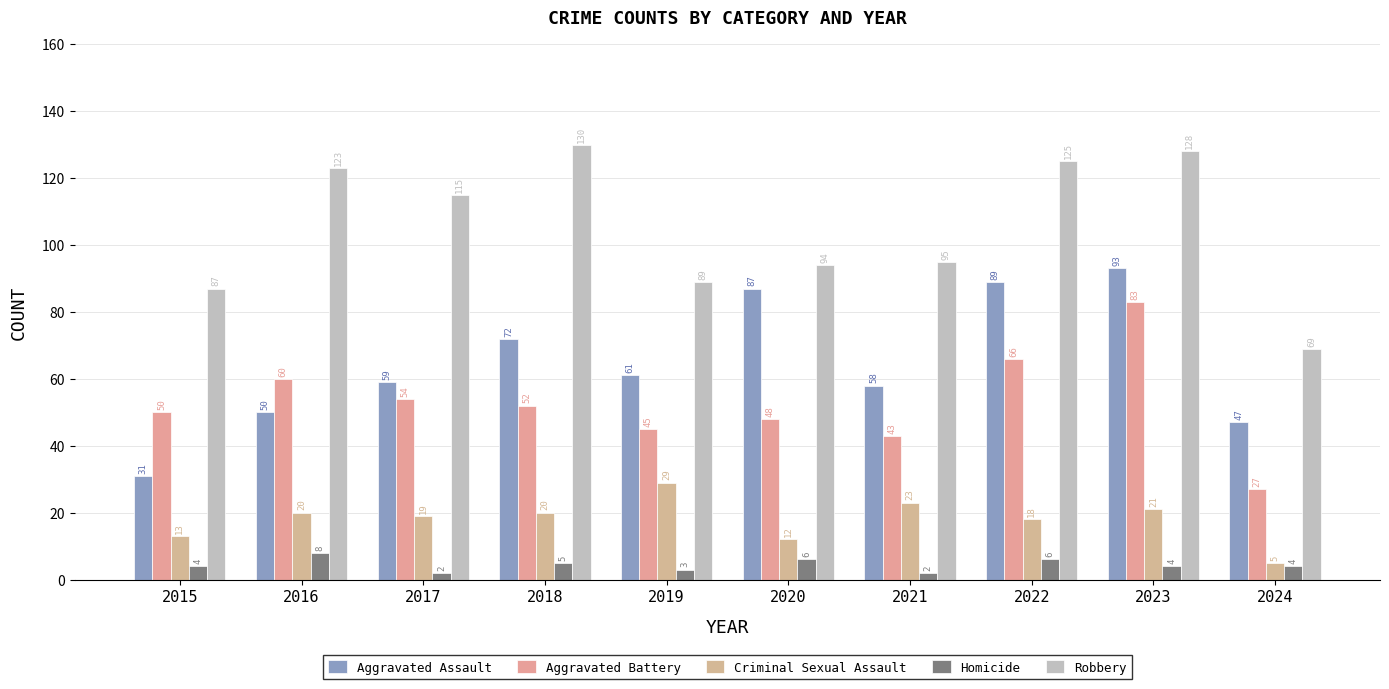

How many groups of bars are there?

10